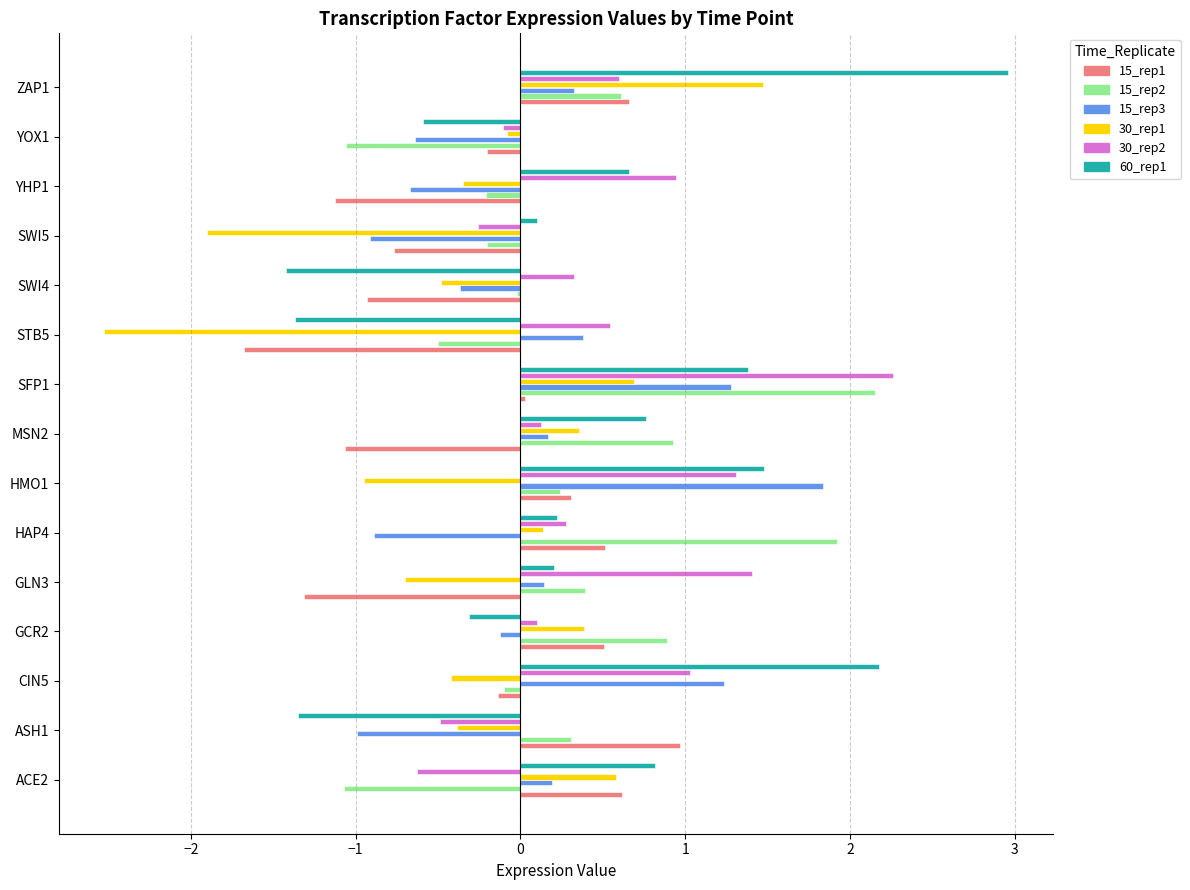

What is the spread (max minus min) of values at ACE2?

1.9